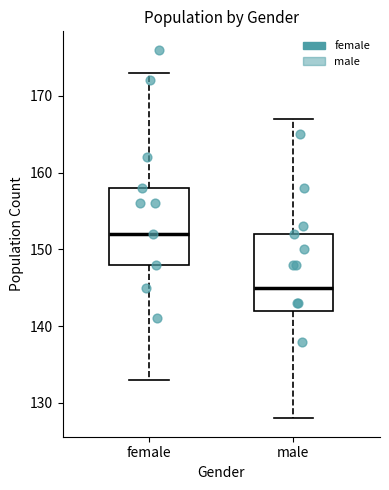

Where does the lower whisker of the box for male end on the y-axis? The values are not printed on the chart, so give them approximately, as read against the axis.

128